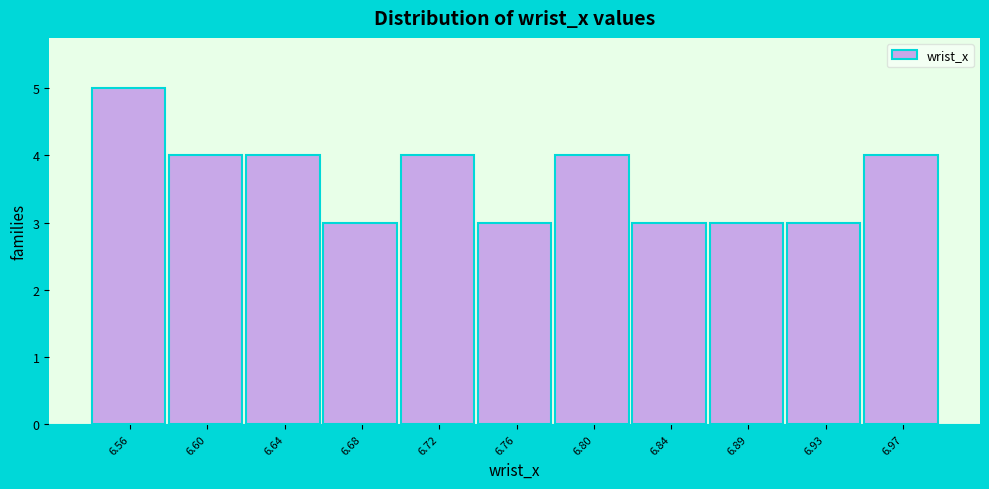

Reading left to right, what are all the values shown in this chart?

6.56=5	6.60=4	6.64=4	6.68=3	6.72=4	6.76=3	6.80=4	6.84=3	6.89=3	6.93=3	6.97=4